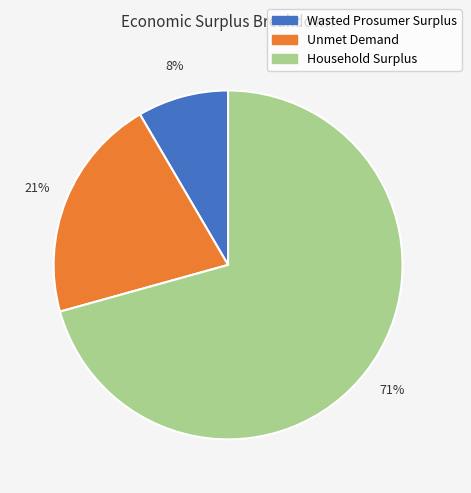

Combined, do Unmet Demand and Household Surplus account for over 50%?

Yes